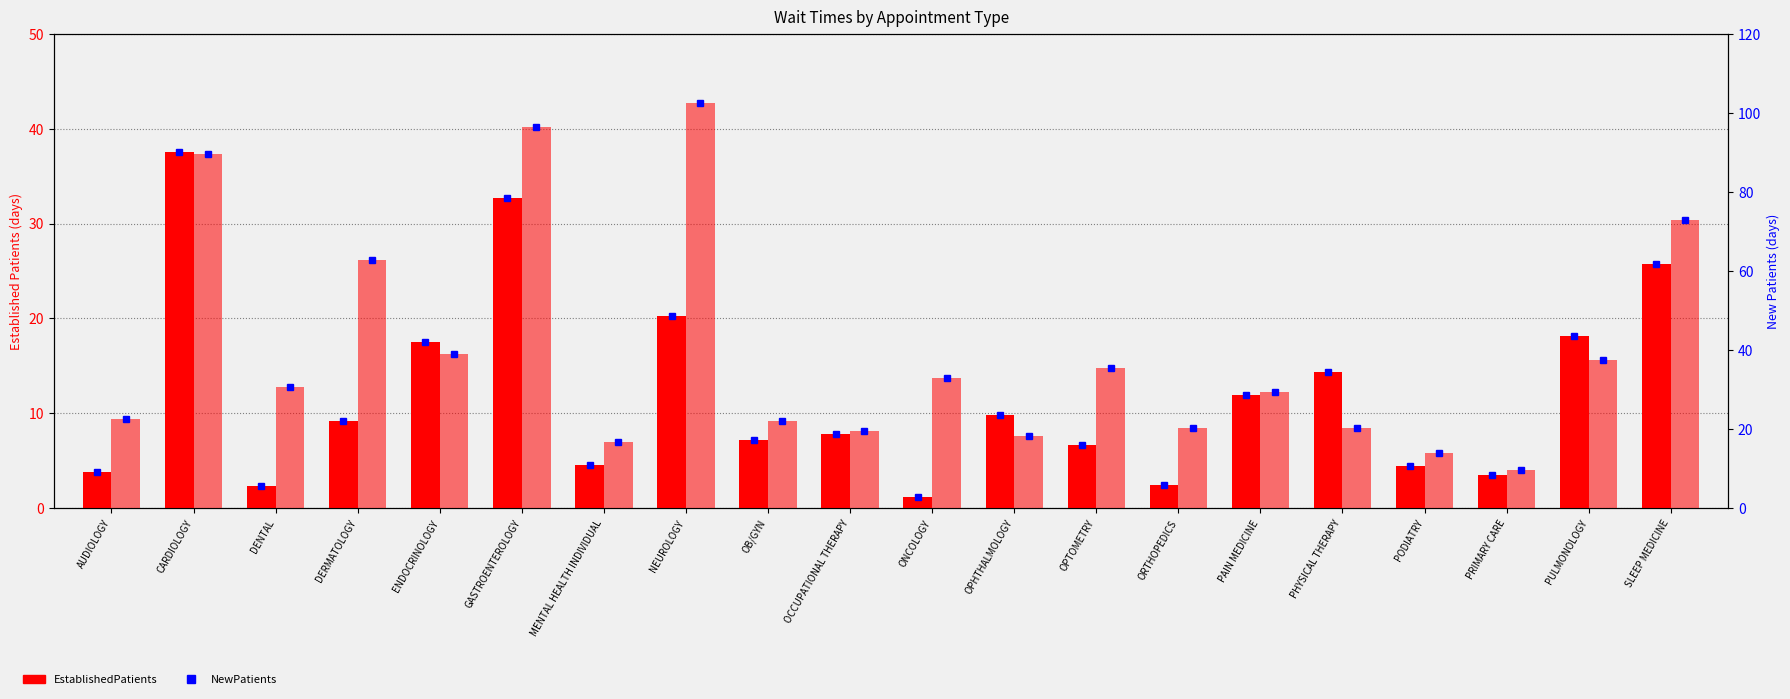

What is the spread (max minus min) of values at DERMATOLOGY?

53.5